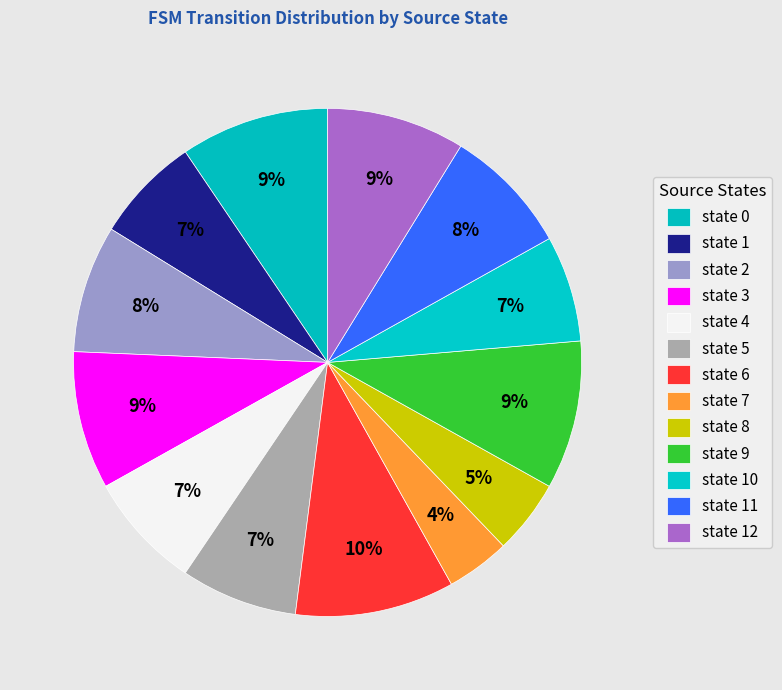

True or false: state 3 accounts for 2% of the total.

False